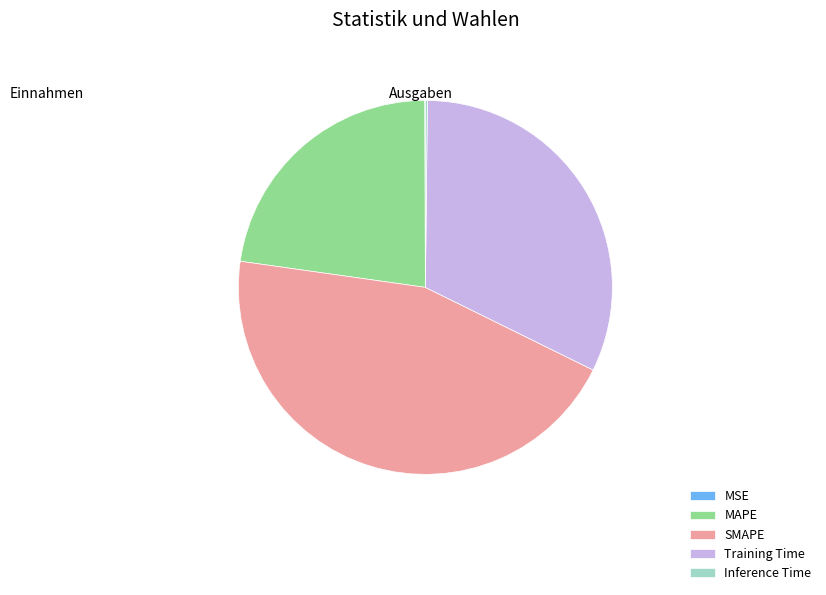

Combined, do MAPE and Training Time account for over 50%?

Yes